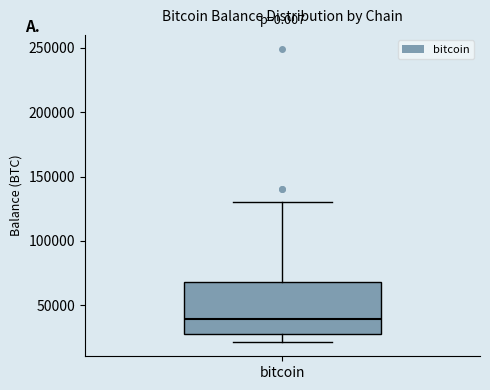

Transcribe this box plot: give where the median line is, the range the box spans, and where the two whiskers end, as read against the y-axis. The values are not printed on the chart, so give them approximately, as read against the axis.

median 40000, box 25000 to 70000, whiskers 20000 to 130000